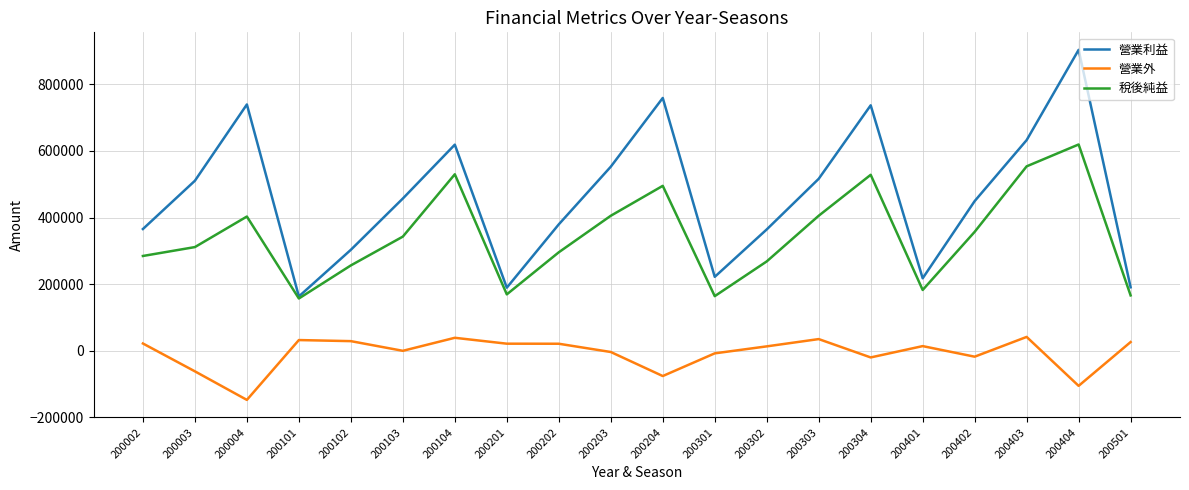

What is the difference between the maximum and minimum values in the 營業外 series?

189170